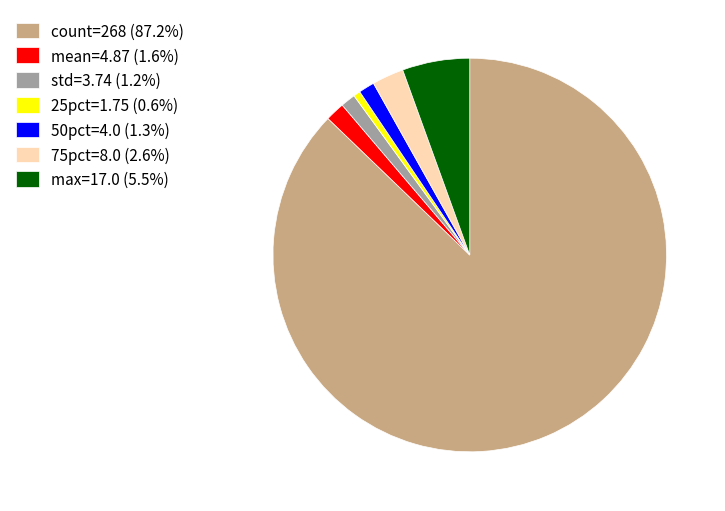

Count the number of slices in the pie.

7